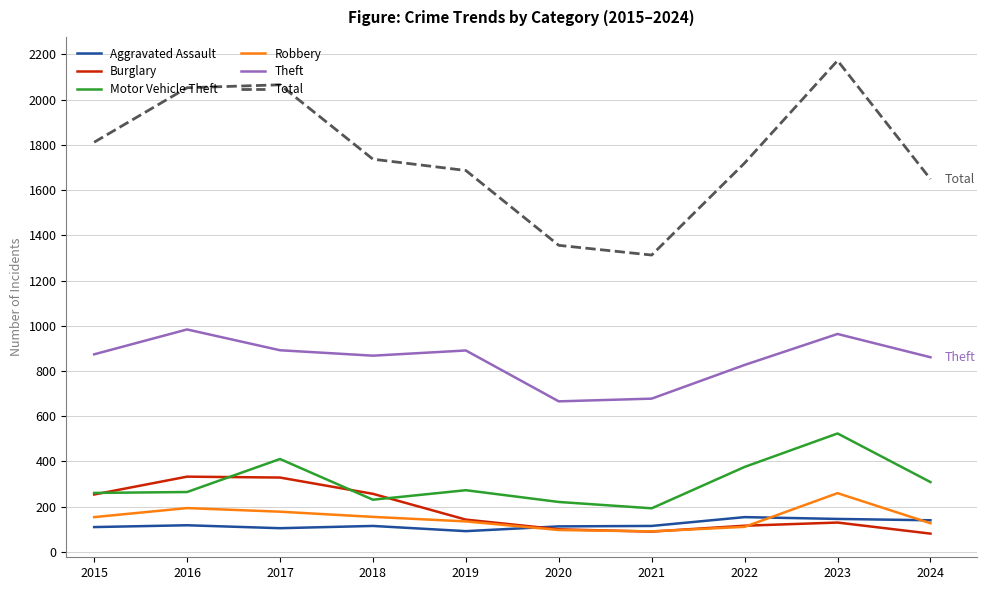

The Motor Vehicle Theft series shows 418 at 2024. True or false?

False